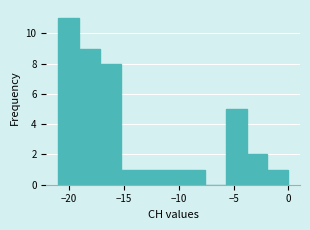

Read against the x-axis, roughly where is the centre of the tallest bar?

-20.0